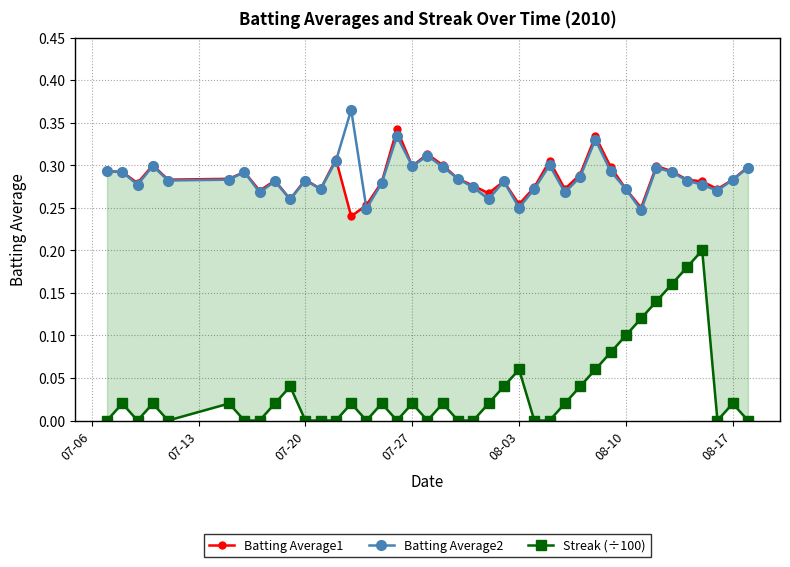

Count the Batting Average2 values in the range 0 to 1.

40